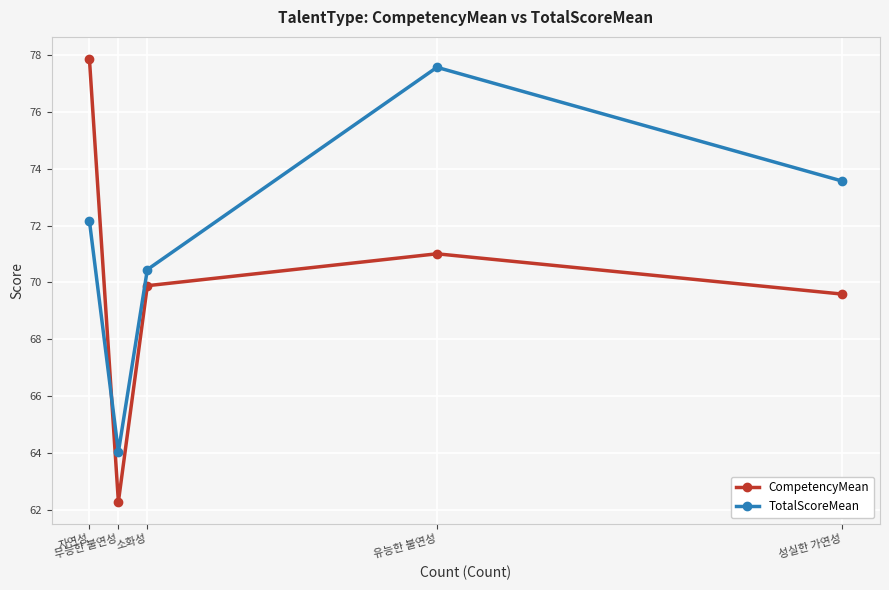

Rank the series by their maximum value, from highest to lowest.

CompetencyMean, TotalScoreMean